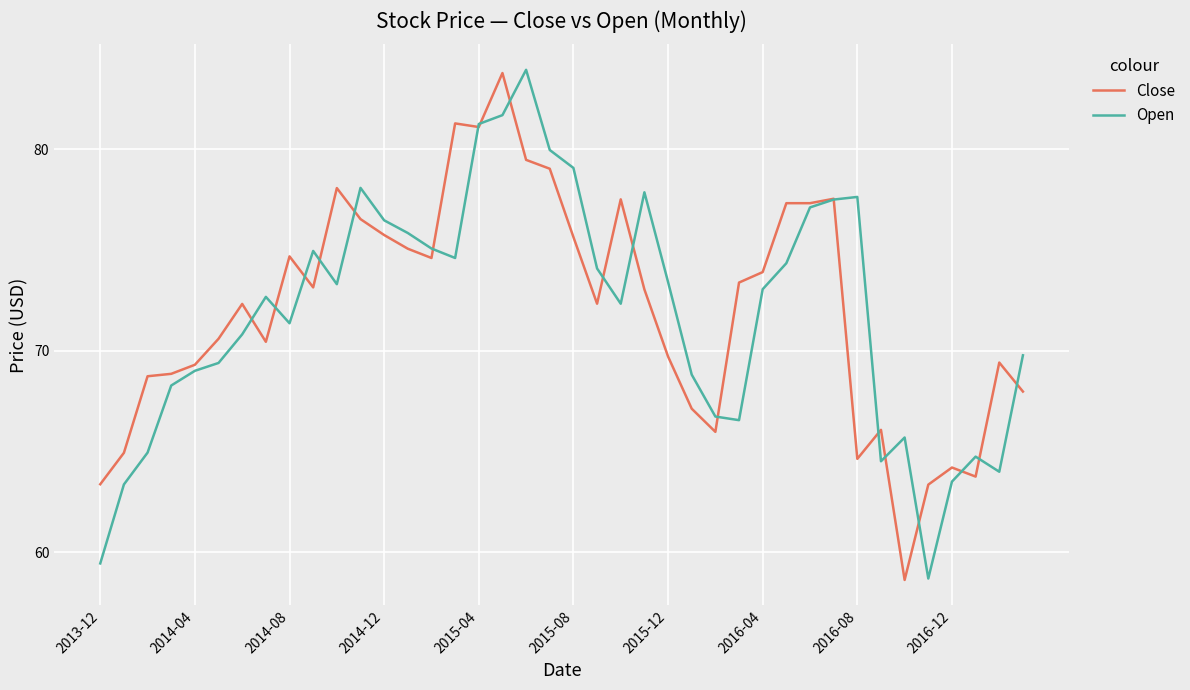

What is the greatest value displayed?

83.9